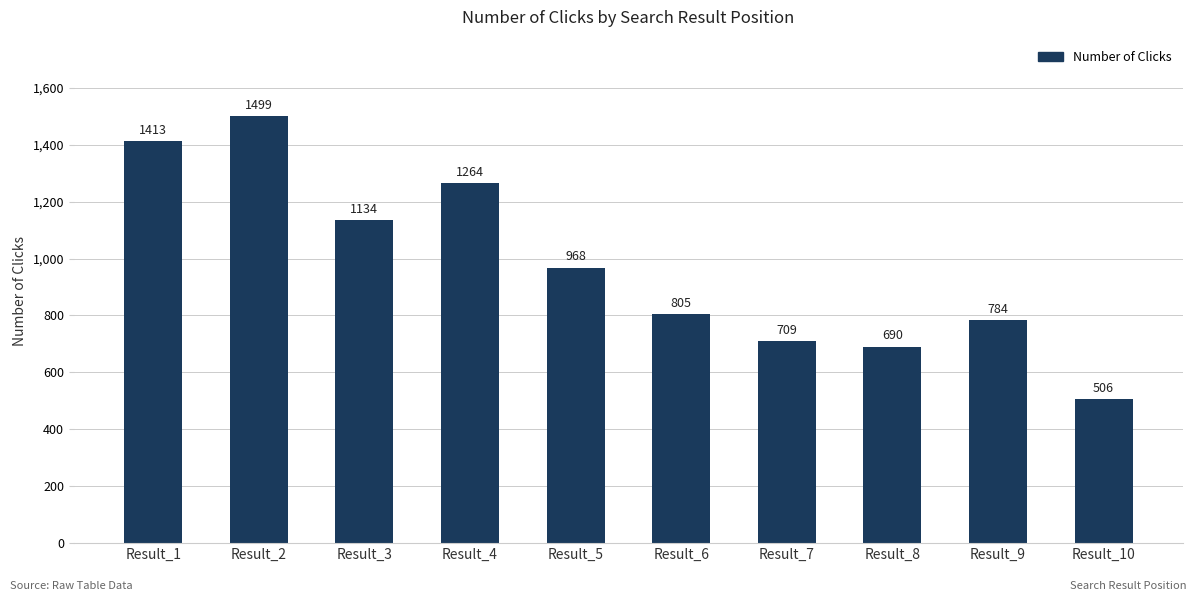

Count the number of categories in the chart.

10